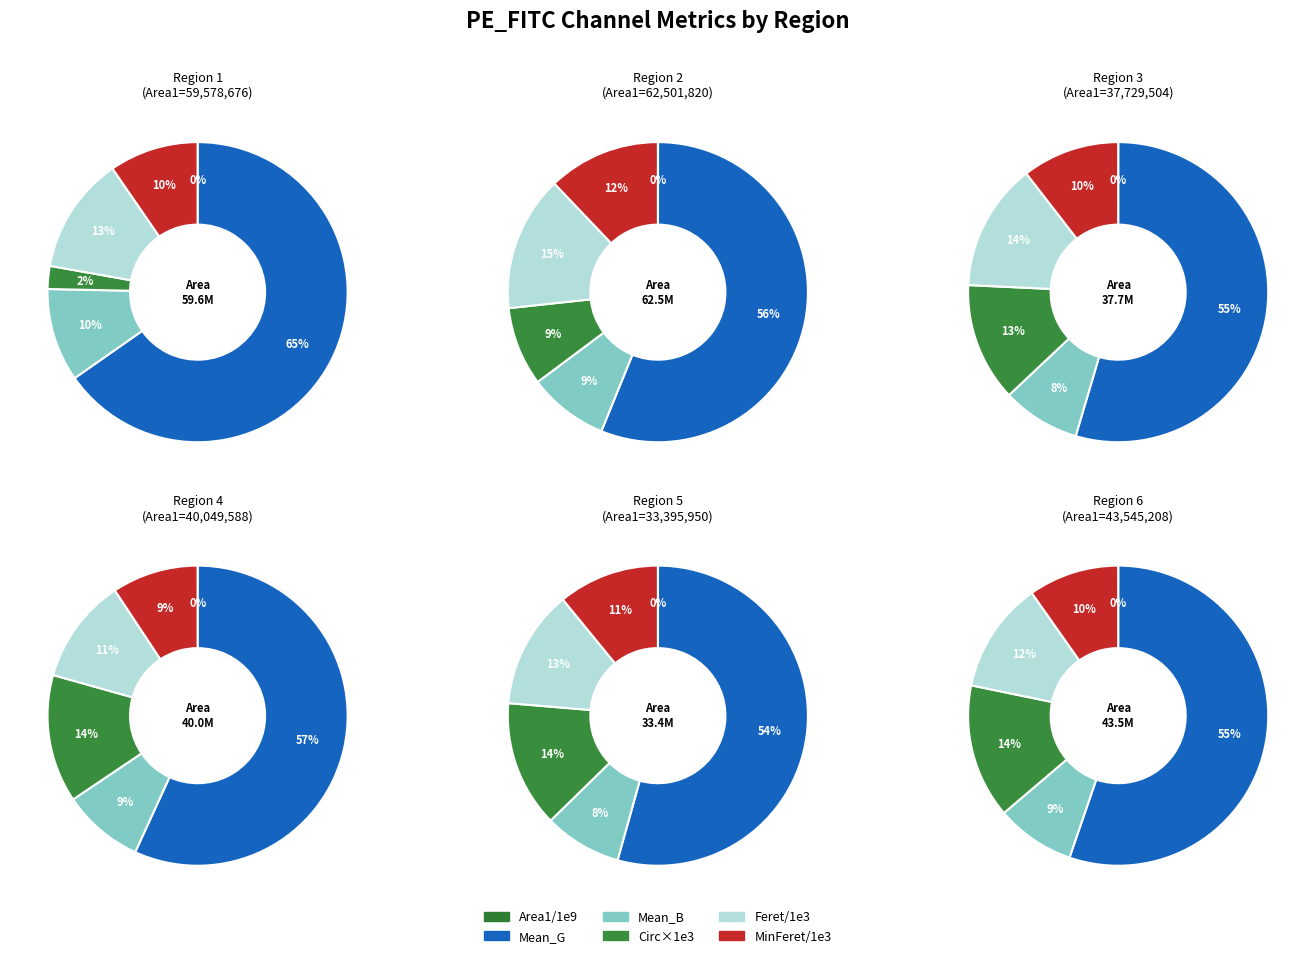

To the nearest percent, what is the average slice percentage?

17%